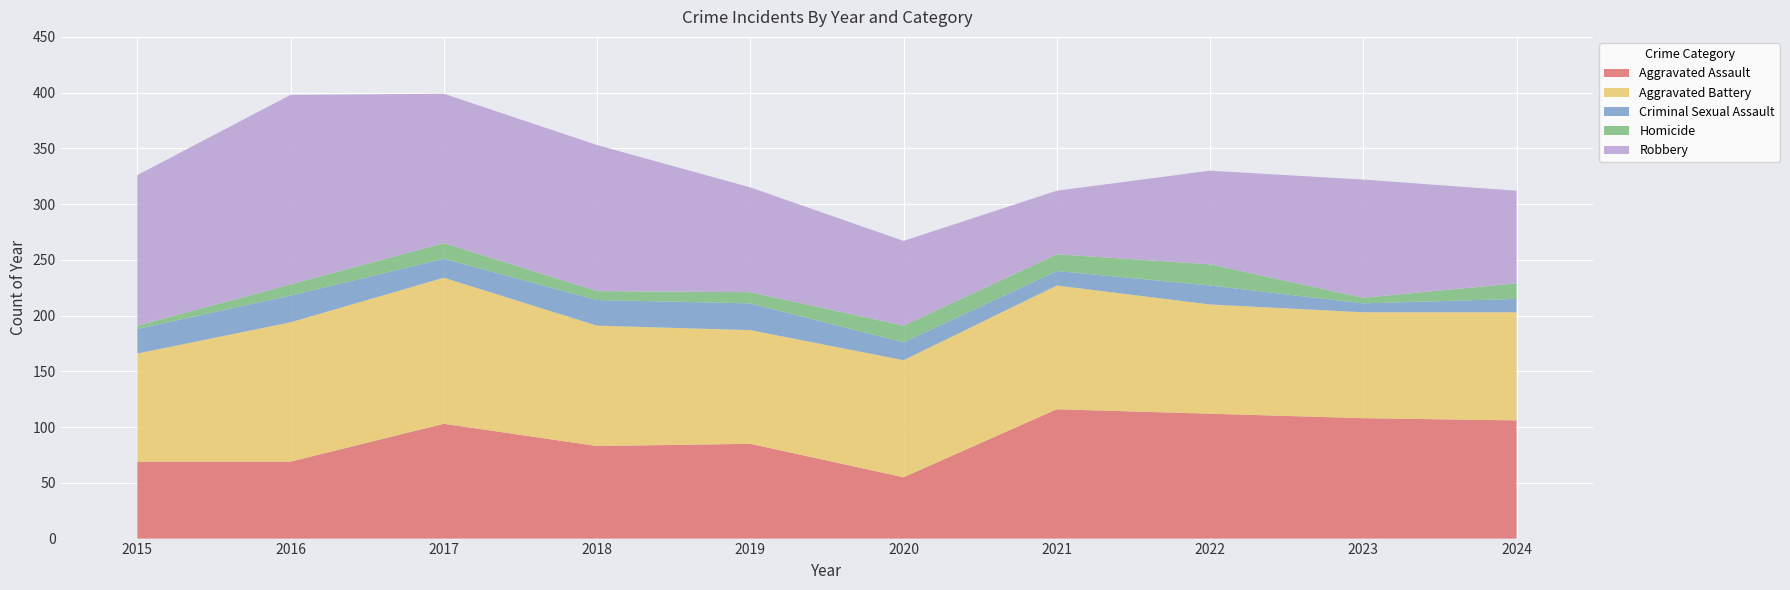

Reading right to left, transcribe all the data shown in this chart.

Aggravated Assault: 2024=106	2023=108	2022=112	2021=116	2020=55	2019=85	2018=83	2017=103	2016=69	2015=69
Aggravated Battery: 2024=97	2023=95	2022=98	2021=111	2020=105	2019=102	2018=108	2017=131	2016=125	2015=97
Criminal Sexual Assault: 2024=12	2023=8	2022=17	2021=13	2020=16	2019=24	2018=23	2017=17	2016=24	2015=22
Homicide: 2024=14	2023=5	2022=19	2021=15	2020=15	2019=10	2018=8	2017=14	2016=10	2015=3
Robbery: 2024=83	2023=106	2022=84	2021=57	2020=76	2019=94	2018=131	2017=134	2016=170	2015=135